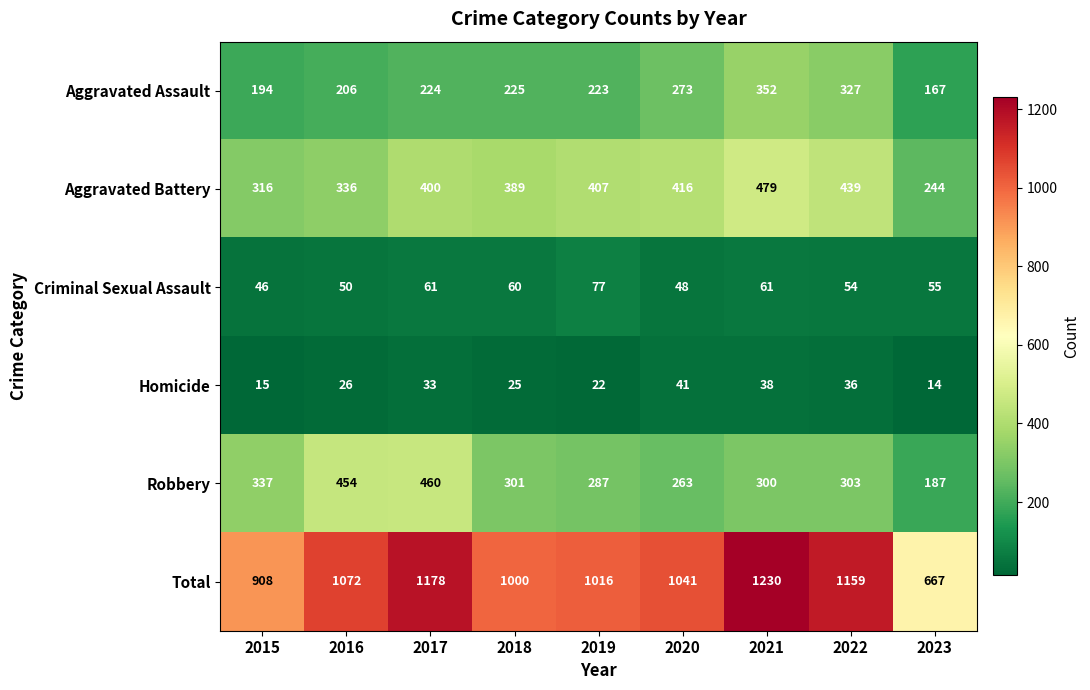

What is the spread (max minus min) of values at 2023?

653